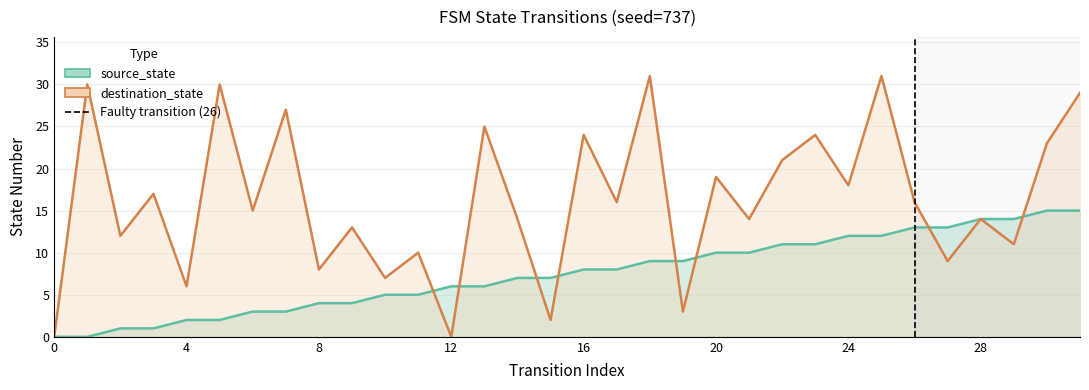

At which label does source_state reach its peak?

30